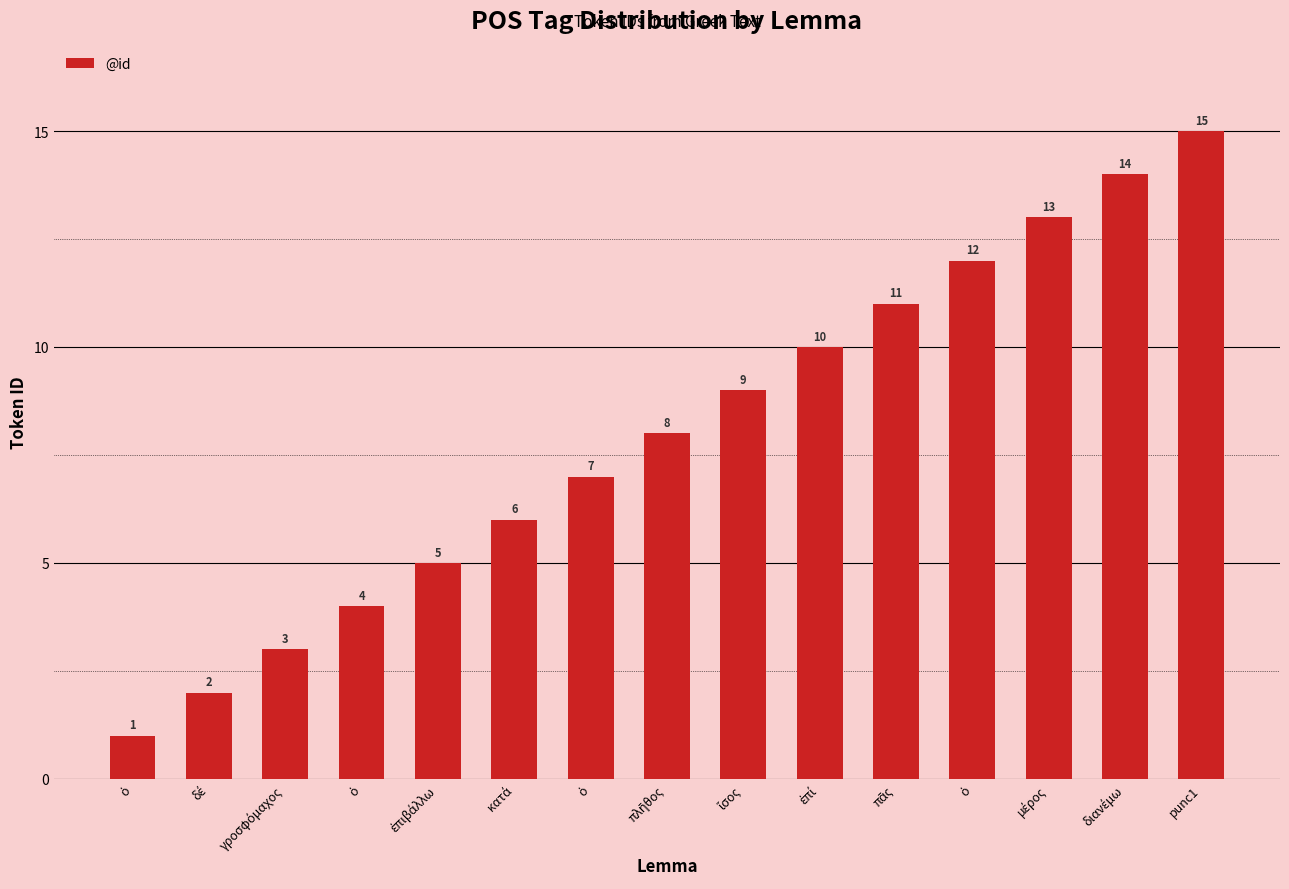

How many values are below 8?

7